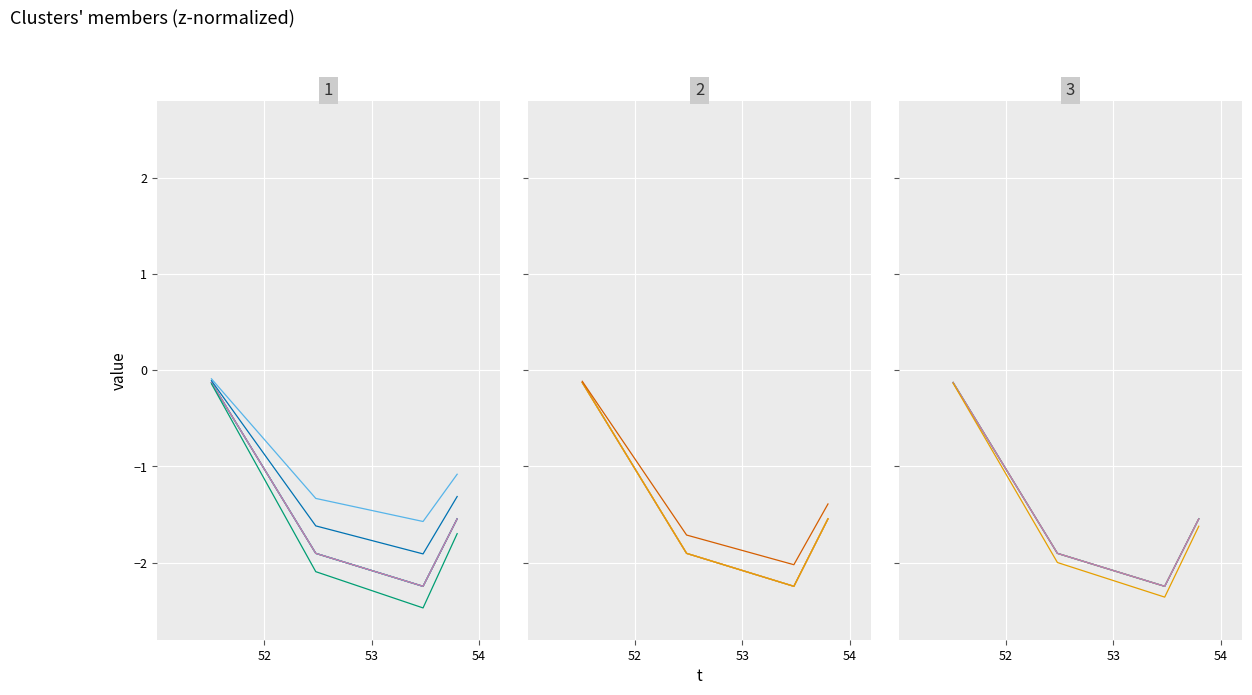

What is the difference between the highest and lowest values at 54?

0.1